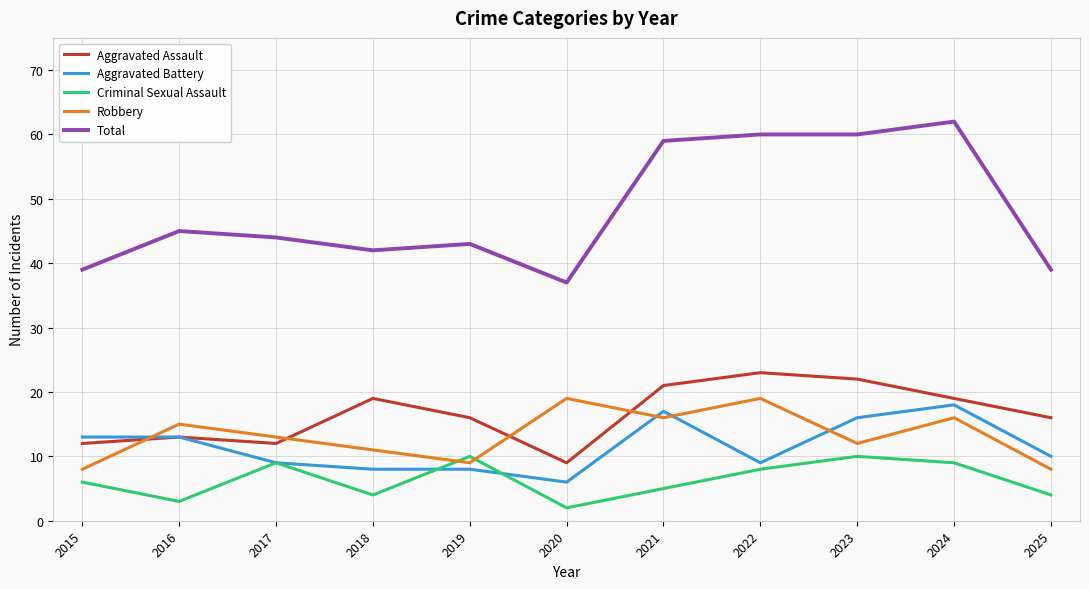

What is the maximum value shown in the chart?

62